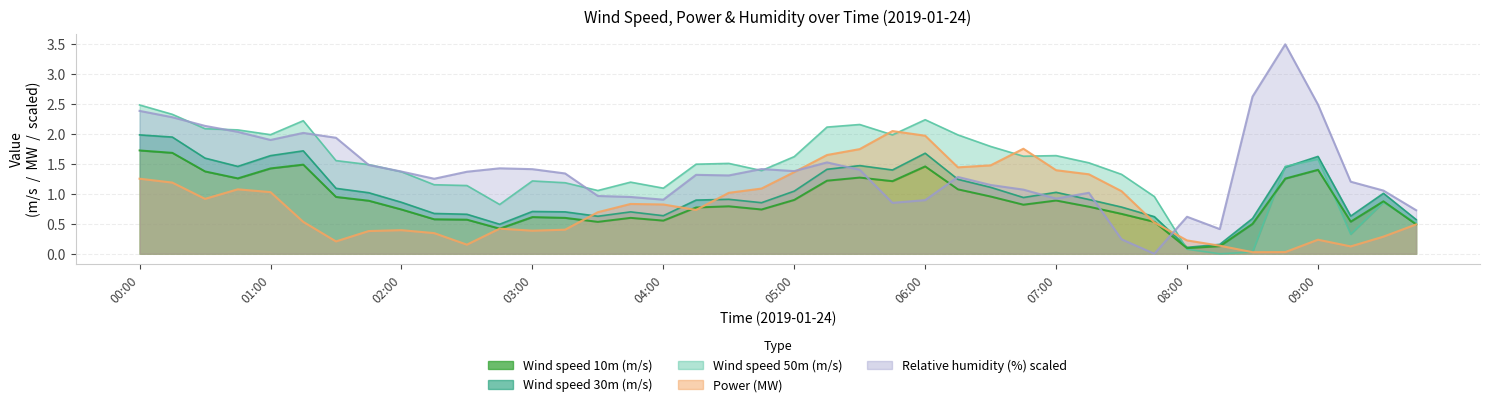

At how many categories does at least one series exceed 1?

36